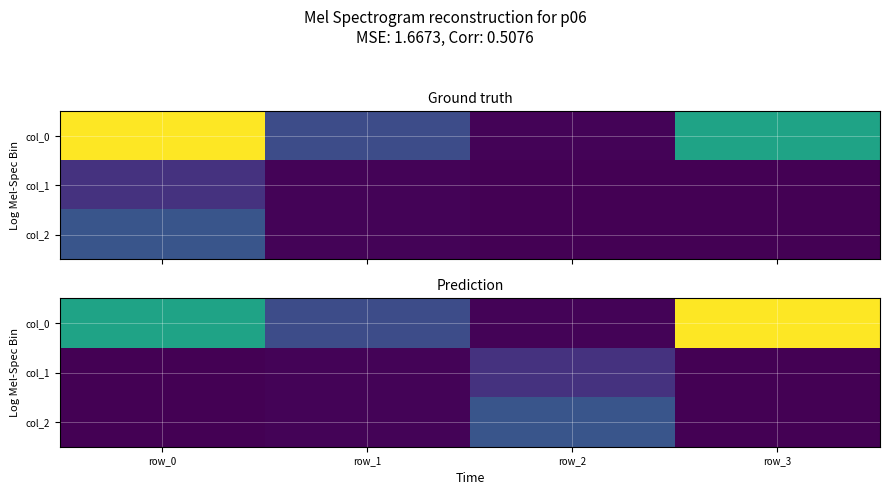

How many positive values does the col_1 series have?

2